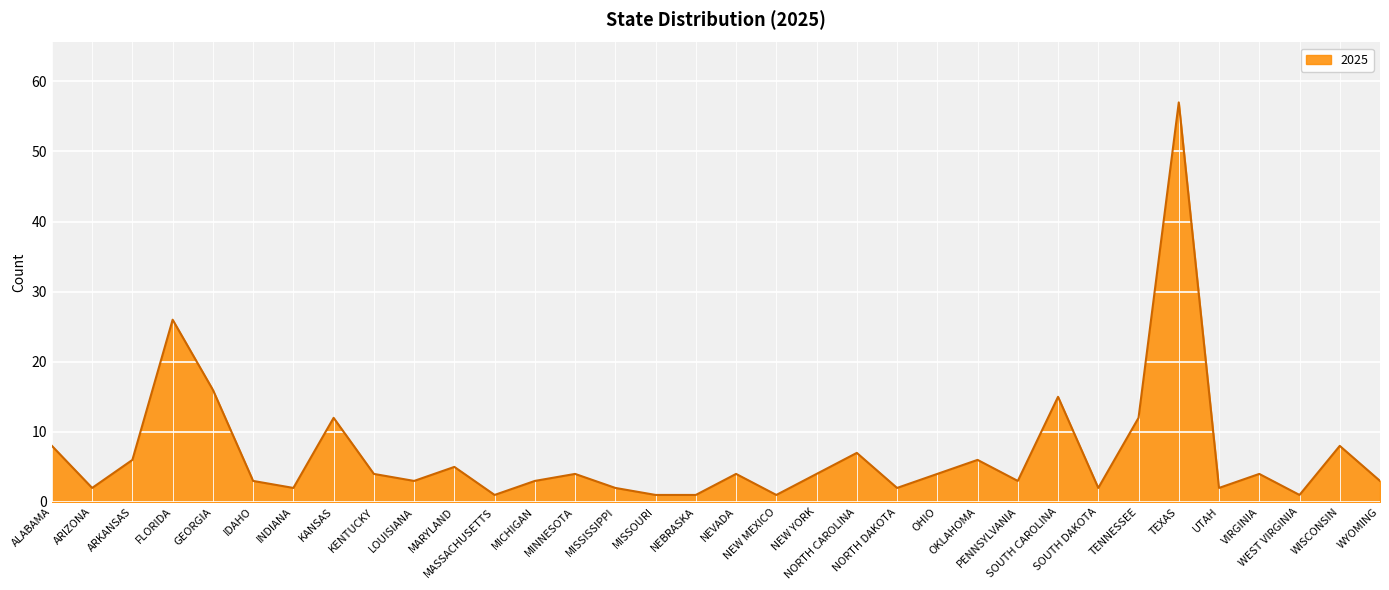

What is the difference between the maximum and minimum values?

56